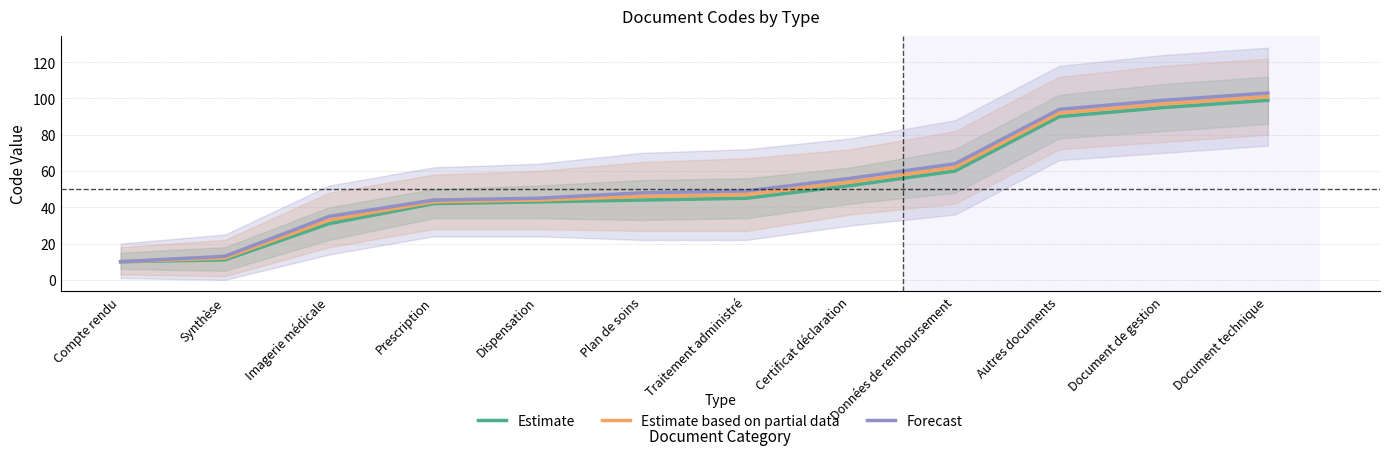

What is the difference between the second highest and minimum values in the Estimate based on partial data series?

87